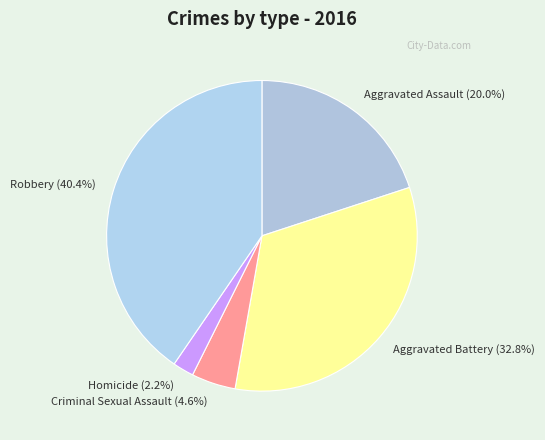

Does any single category account for the majority?

No